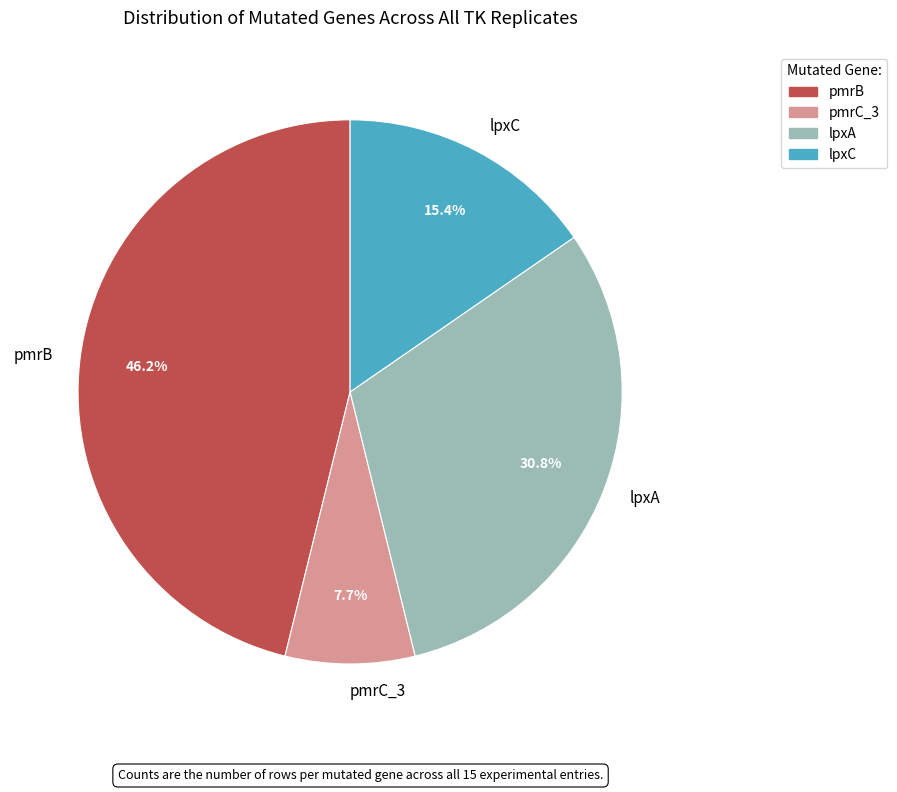

How many slices are in this pie chart?

4